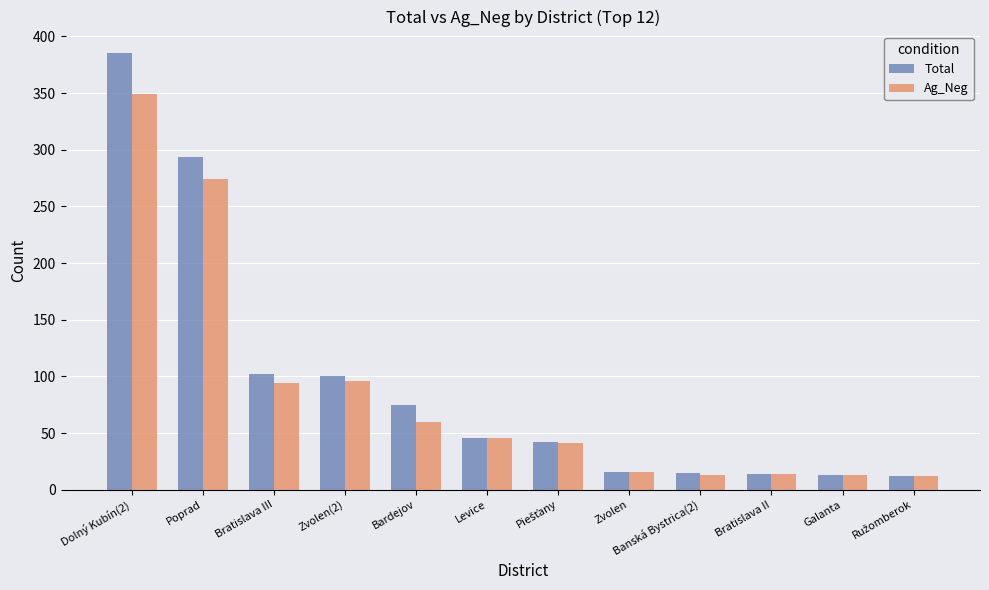

Which series has the widest spread of values?

Total